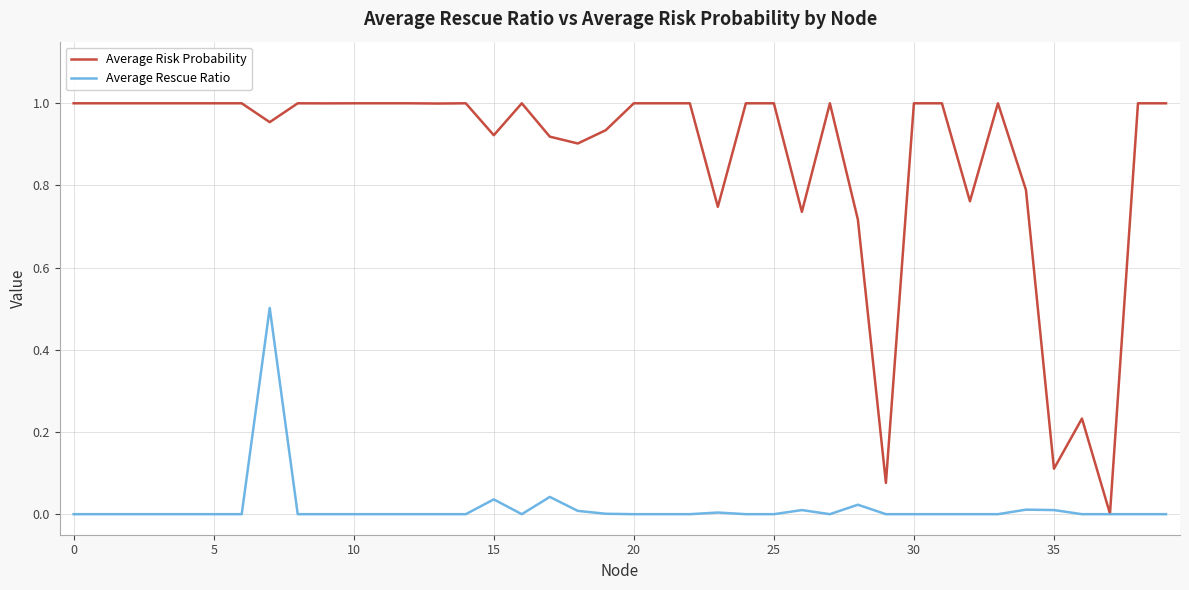

List the series in order of their peak value, lowest first.

Average Rescue Ratio, Average Risk Probability